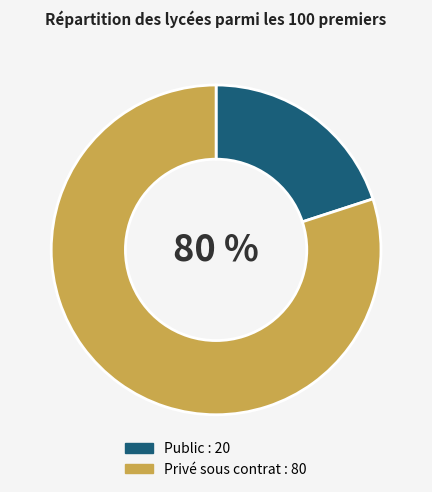

Does any single category account for the majority?

Yes